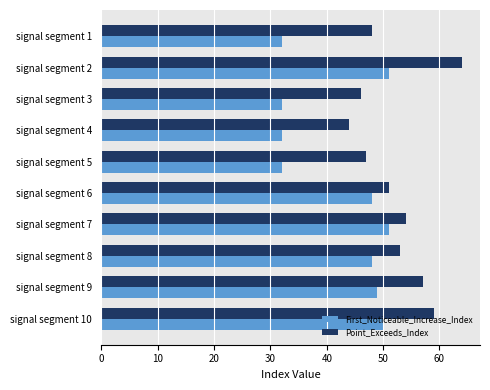

Which series has the largest total across all categories?

Point_Exceeds_Index